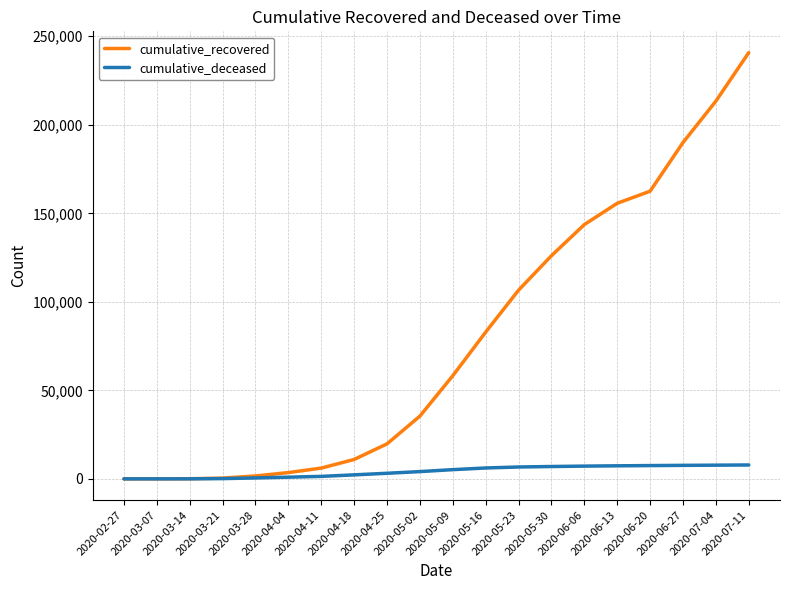

At which category is the sum across all series the highest?

2020-07-11